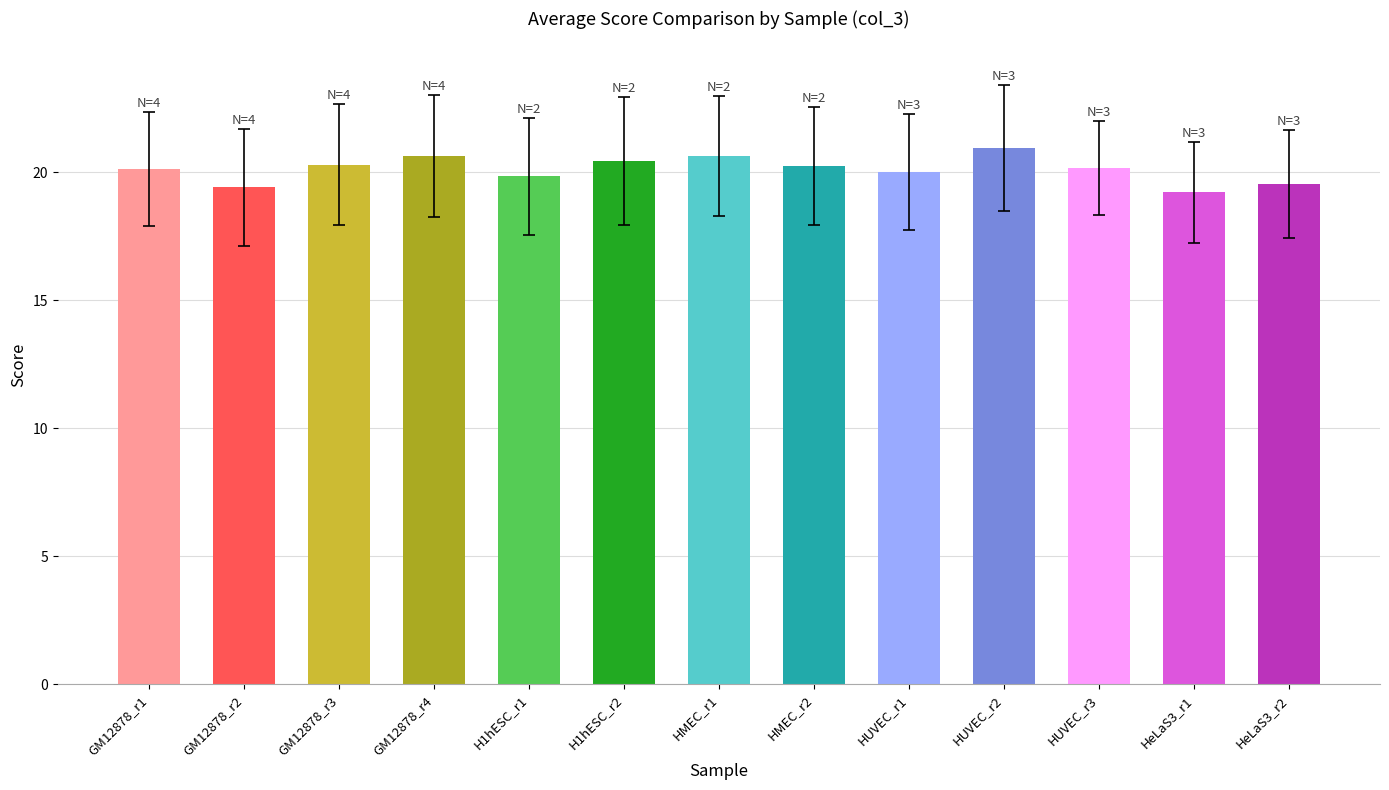

What is the average value?

20.1